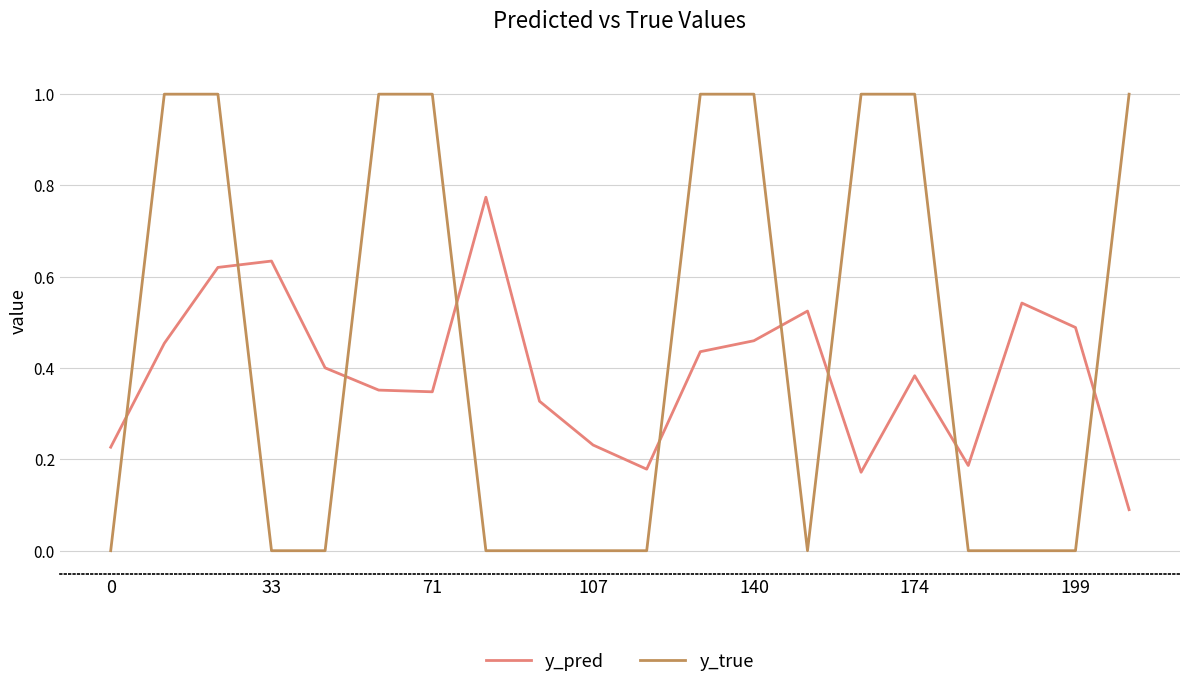

True or false: y_true and y_pred intersect in this chart.

True